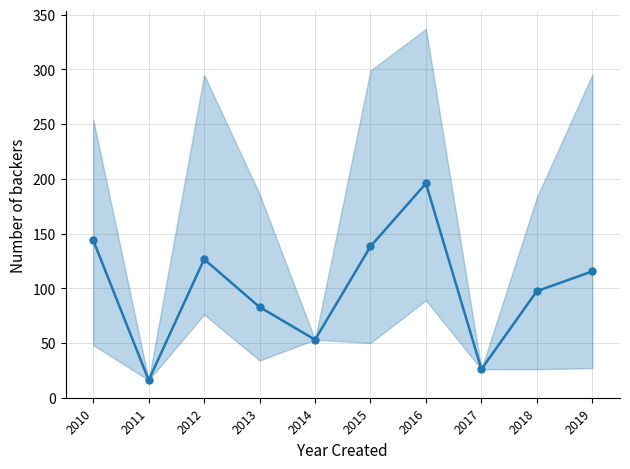

True or false: the data shows 82.8 at 2013.

True